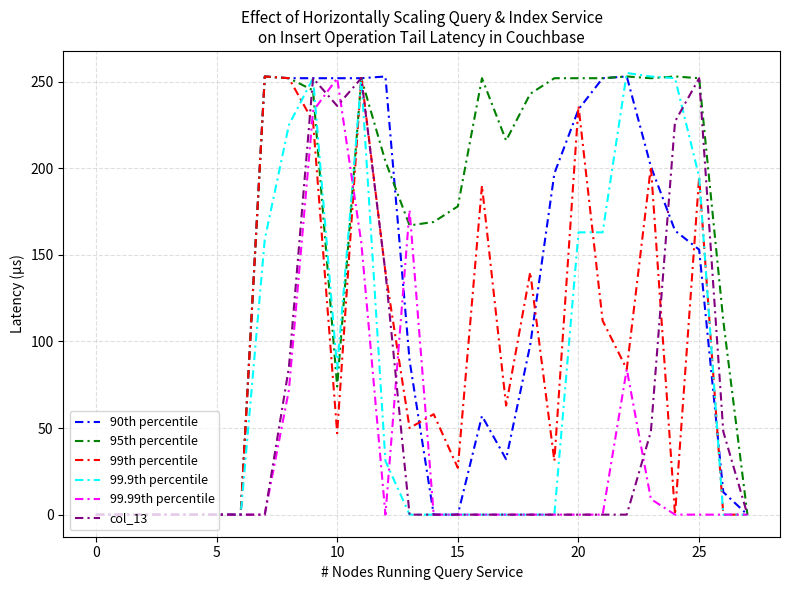

What is the maximum value shown in the chart?

255